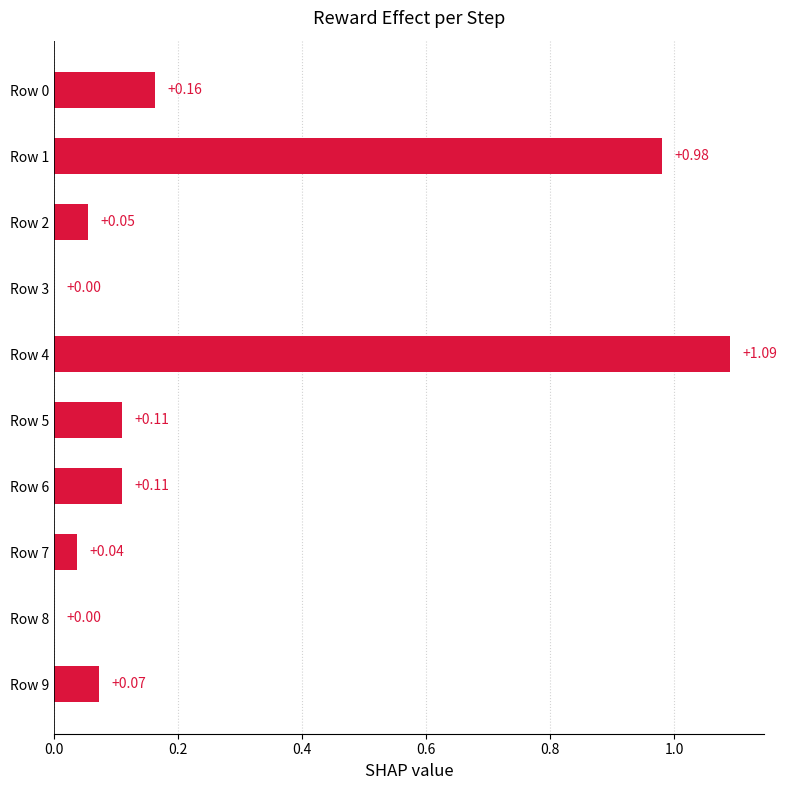

Which has a higher value, Row 1 or Row 5?

Row 1